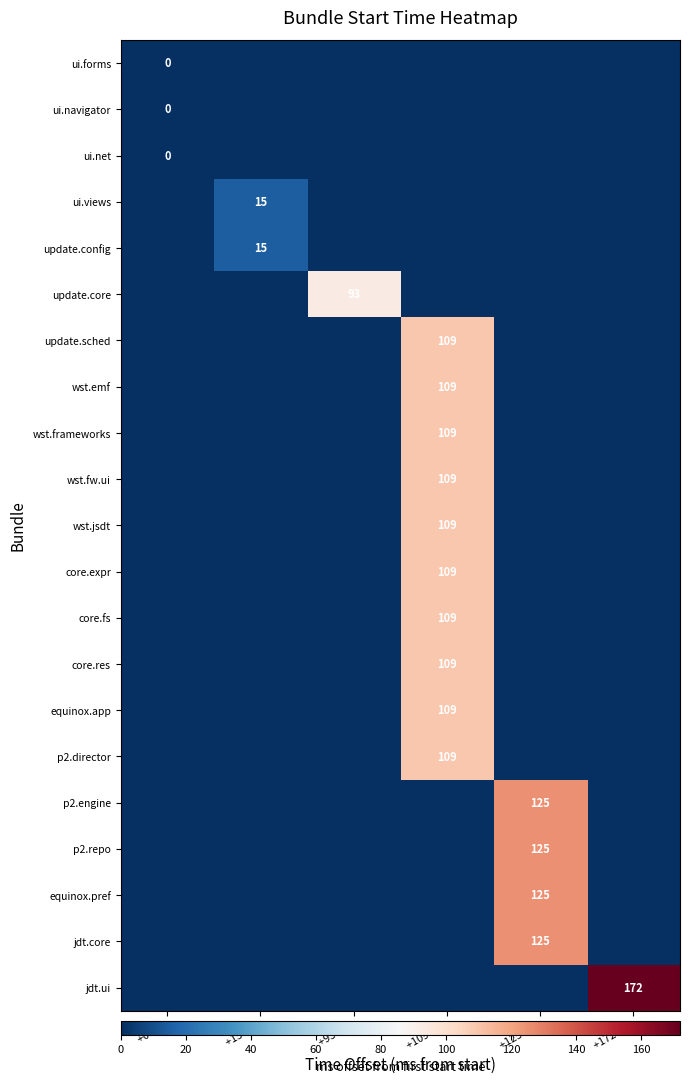

The value of equinox.pref at +125 ms is 179. True or false?

False